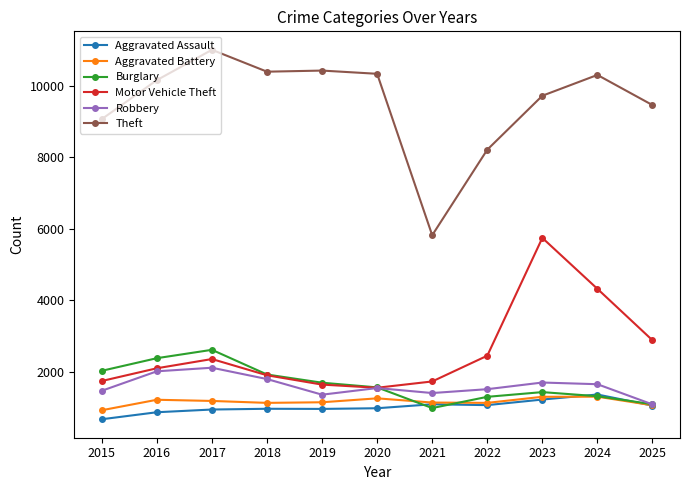

True or false: Burglary has a value of 258 at 2021.

False